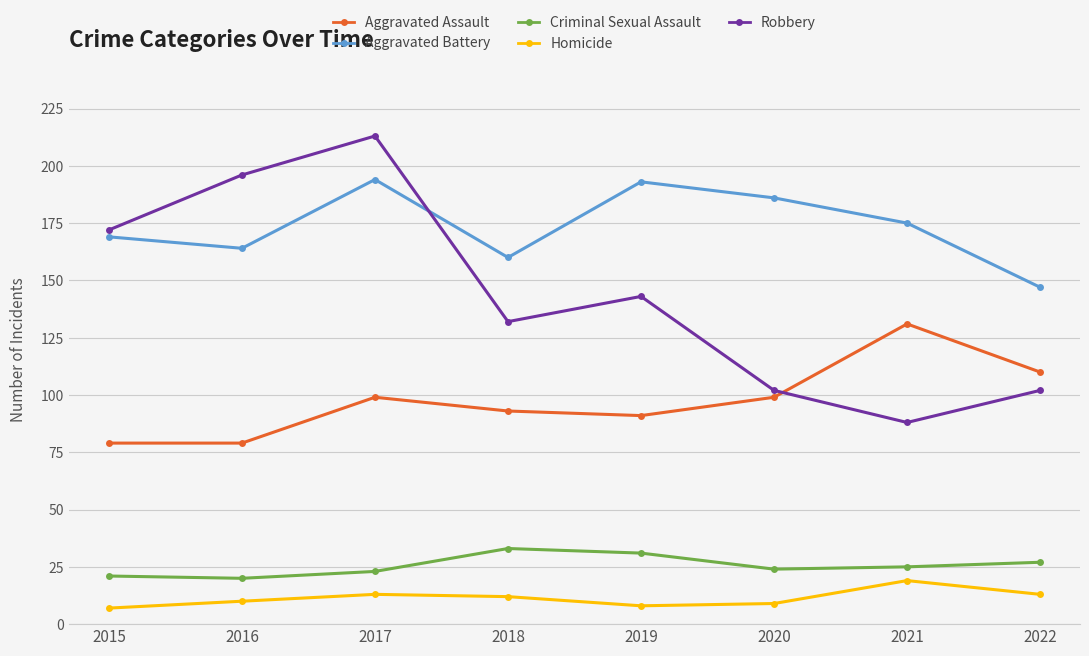

Reading left to right, extract all data points from this chart.

Aggravated Assault: 79	79	99	93	91	99	131	110
Aggravated Battery: 169	164	194	160	193	186	175	147
Criminal Sexual Assault: 21	20	23	33	31	24	25	27
Homicide: 7	10	13	12	8	9	19	13
Robbery: 172	196	213	132	143	102	88	102